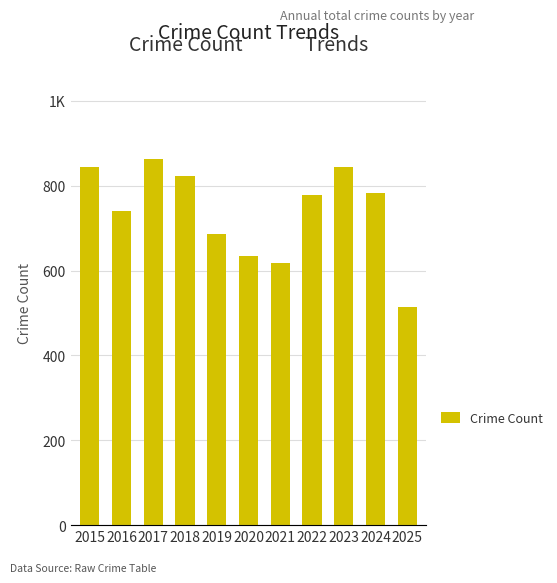

What is the change in value from 2023 to 2025?

-329